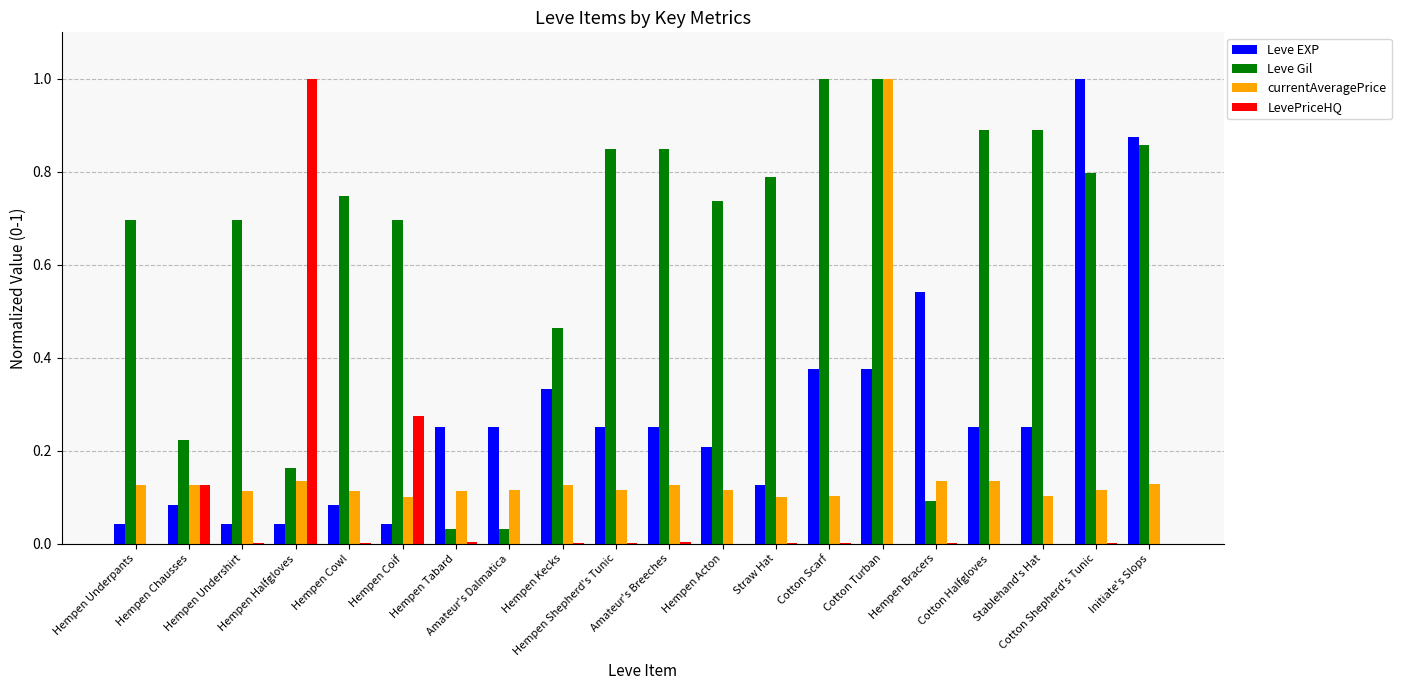

What is the highest value of the Leve Gil series?

1.0